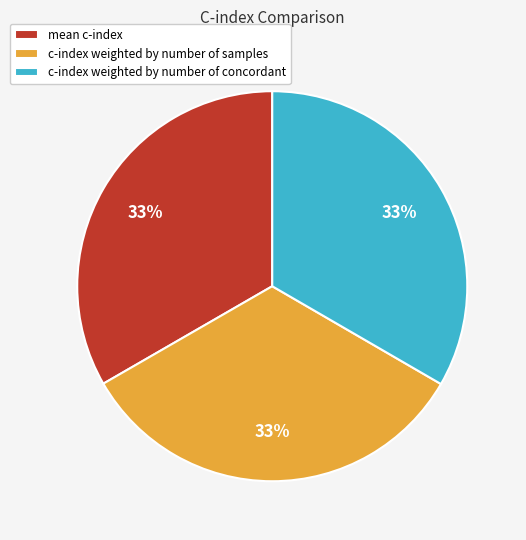

True or false: c-index weighted by number of concordant accounts for 43% of the total.

False